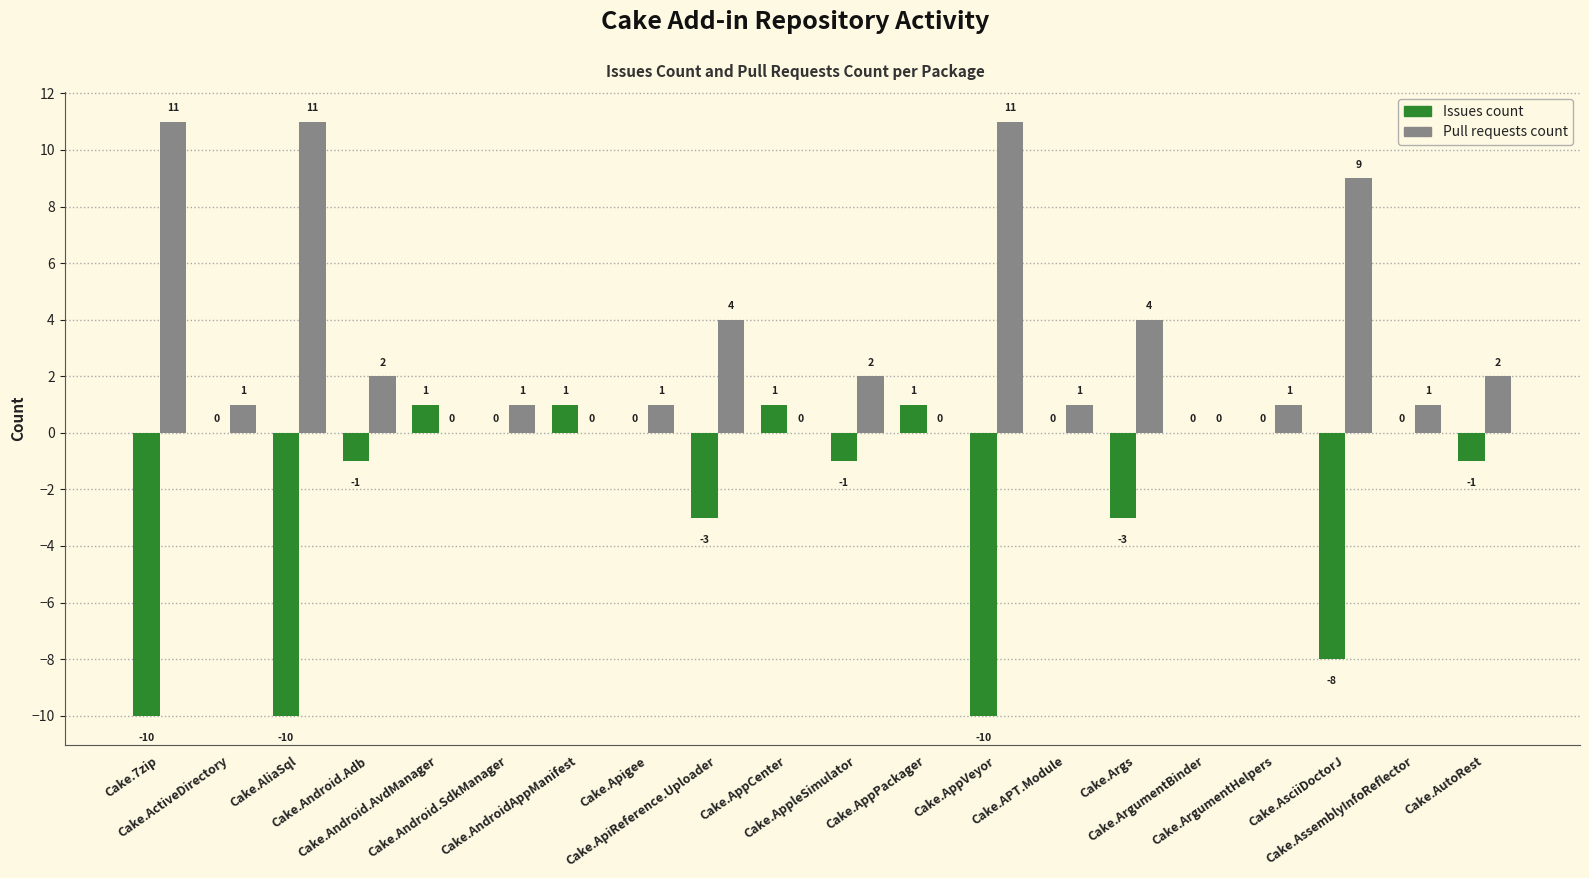

The value of Issues count at Cake.AssemblyInfoReflector is 0. True or false?

True